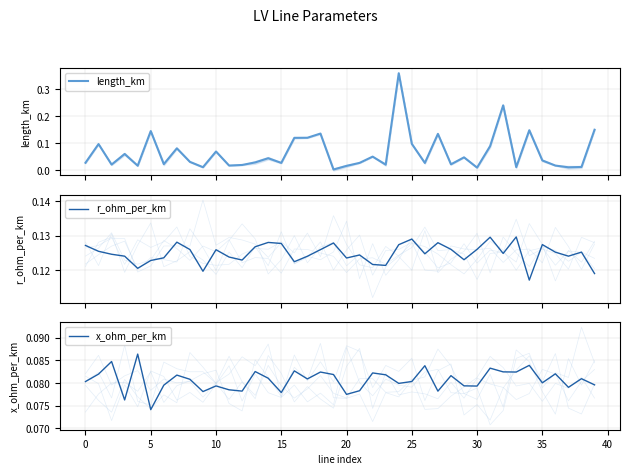

At which category is the sum across all series the highest?

24